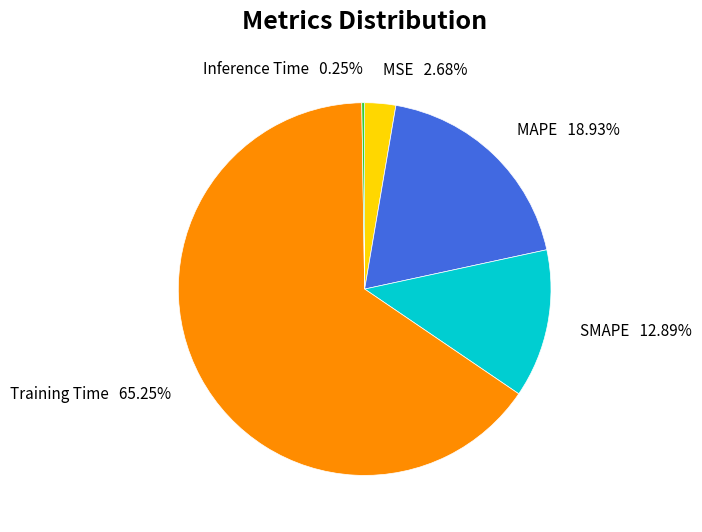

What percentage is the Training Time slice, to the nearest percent?

65%